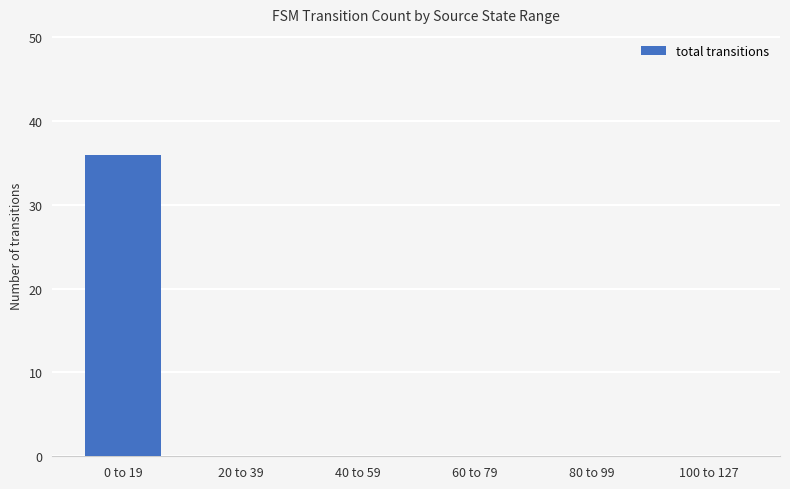

Which label corresponds to the largest value in the chart?

0 to 19